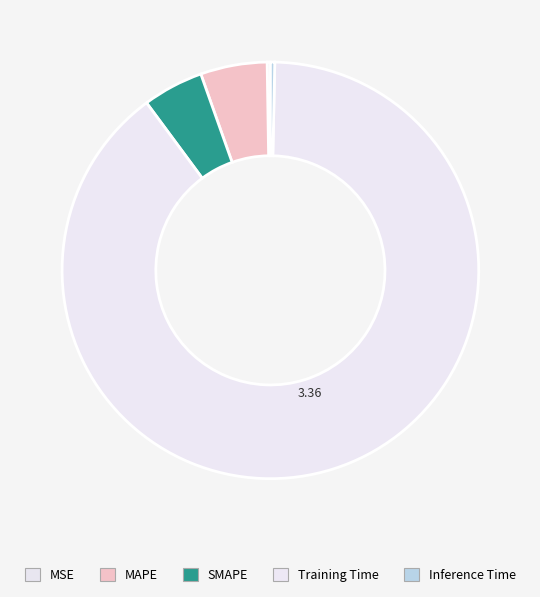

Rank the categories by value from highest to lowest.

Training Time, MAPE, SMAPE, Inference Time, MSE